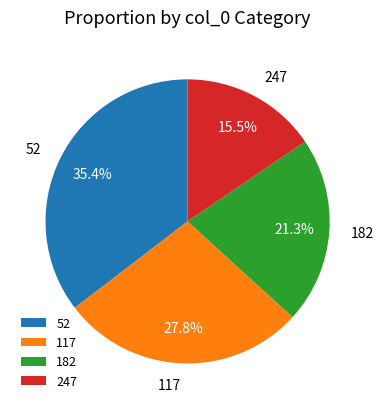

Which has a higher value, 52 or 247?

52